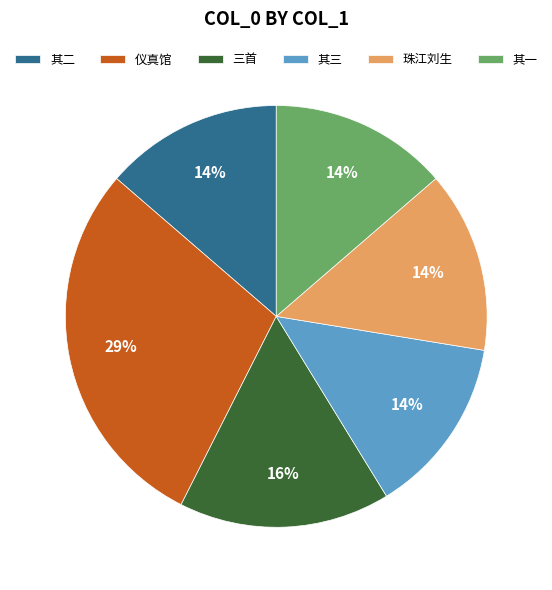

What is the ratio of the value at 其三 to the value at 珠江刘生?

1.0